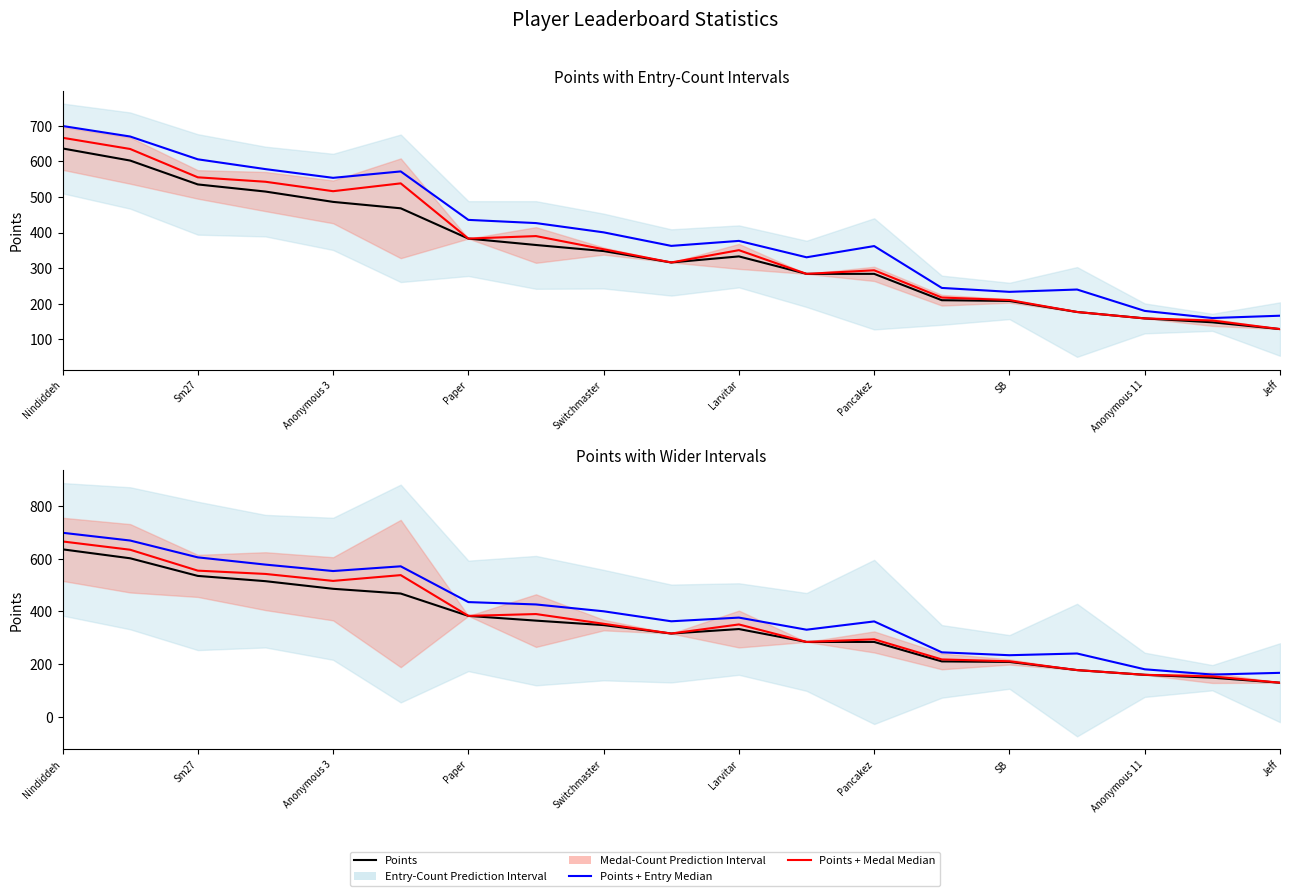

At which category does Points reach its first local peak?

Larvitar